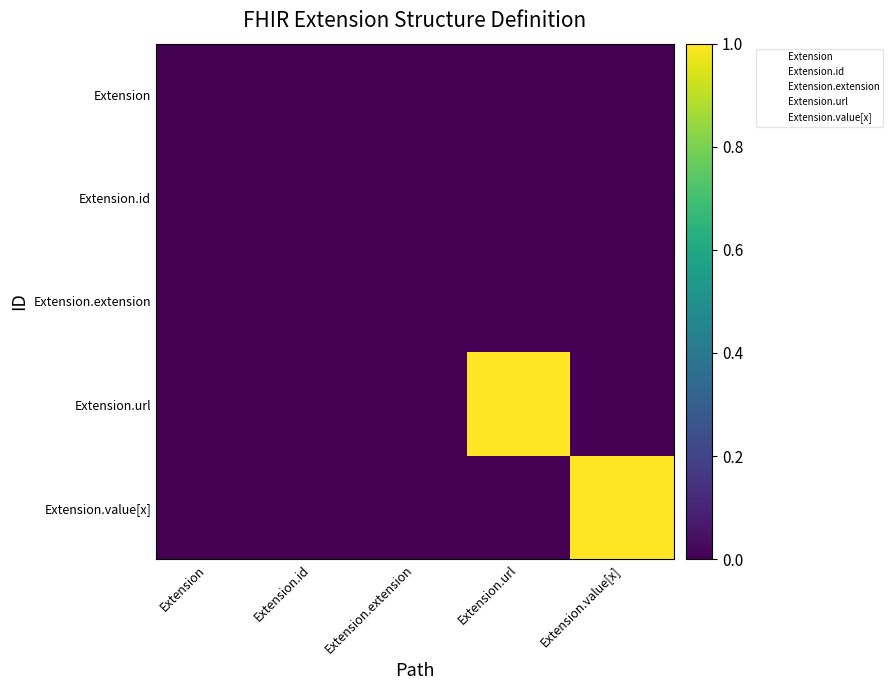

What is the total value across all series at Extension.value[x]?

1